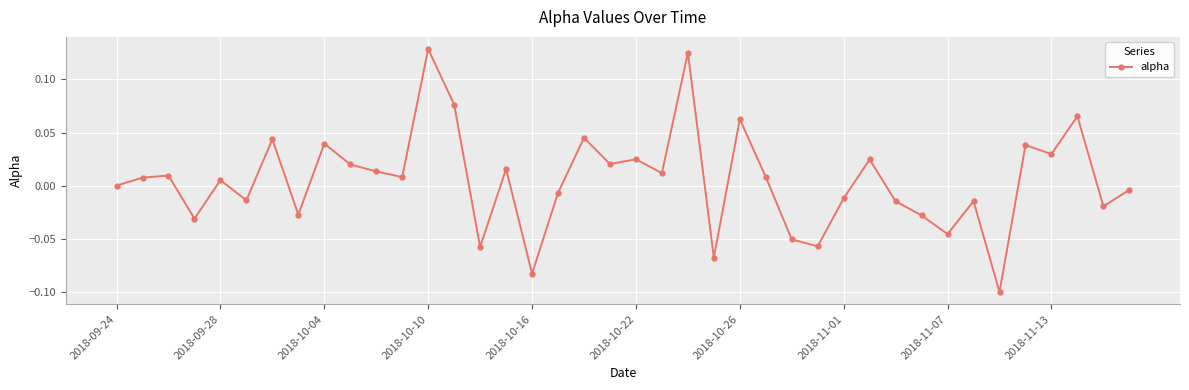

How many data points does each series have?

40